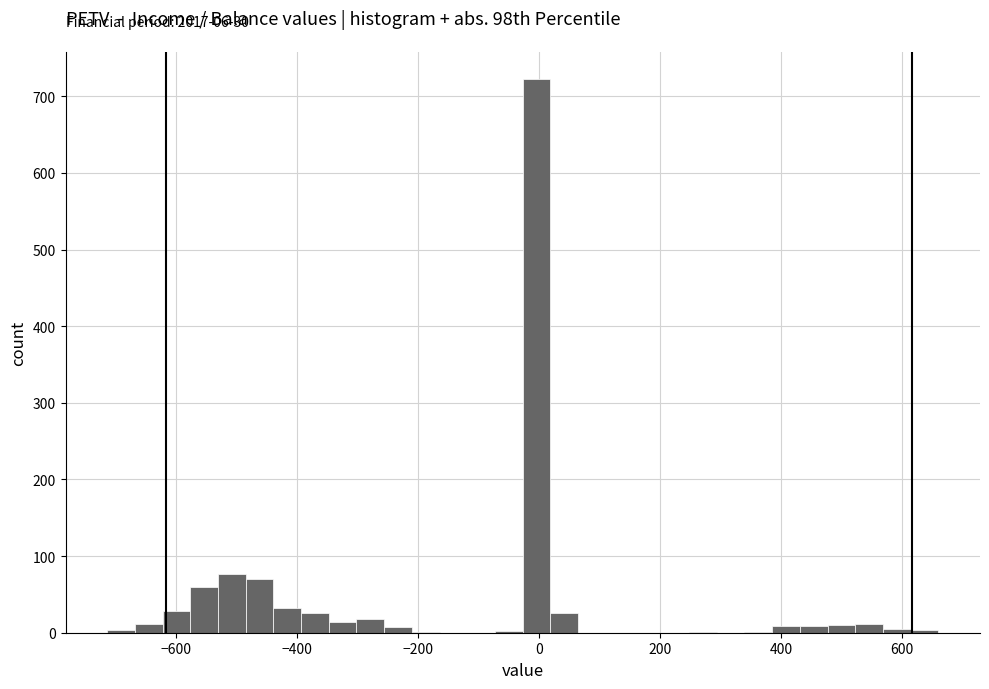

Around what value on the x-axis is the tallest bar? Give the approximate position of its centre, as read against the axis.

0